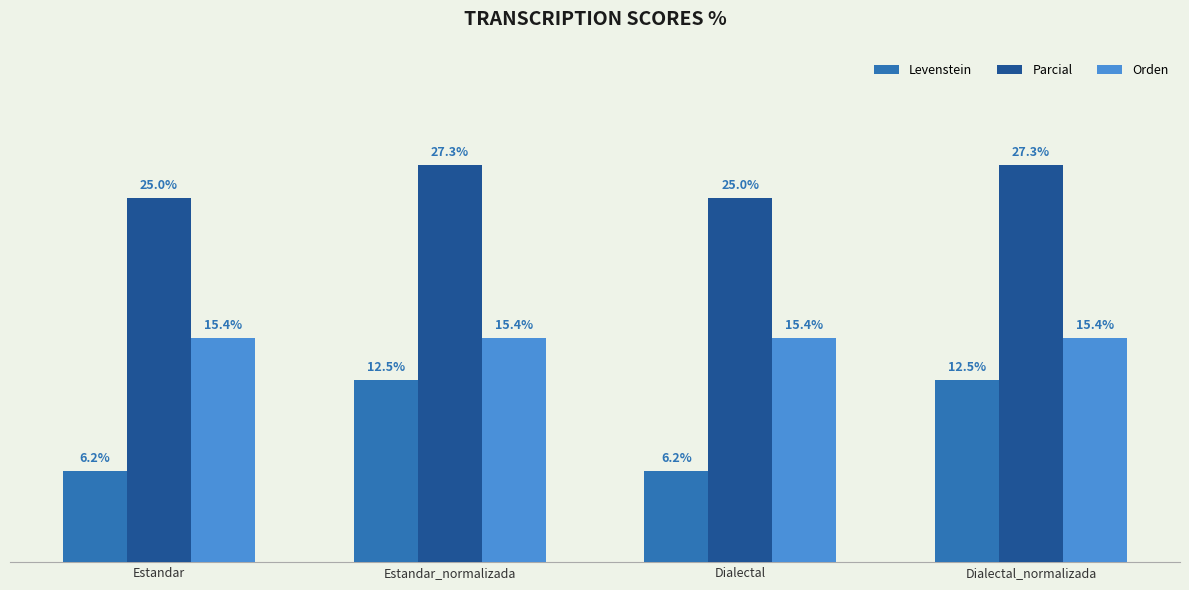

Which series has the largest range (max minus min)?

Levenstein